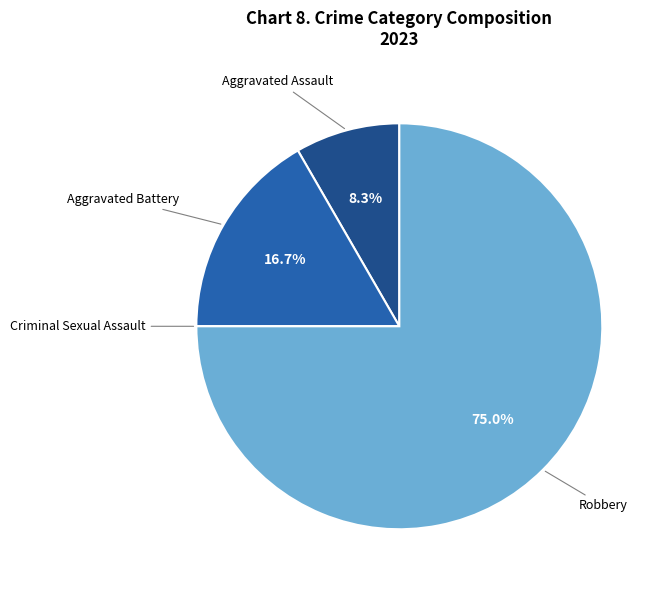

Is there any slice that represents more than half of the pie?

Yes